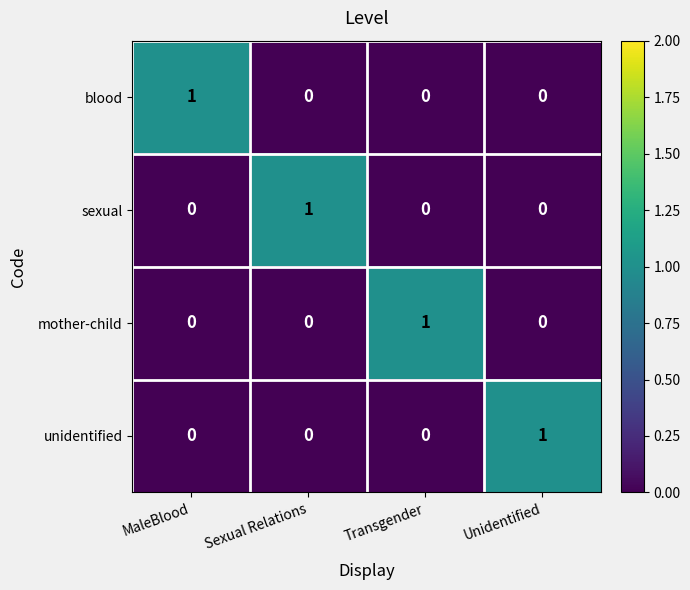

What is the difference between the highest and lowest values at Transgender?

1